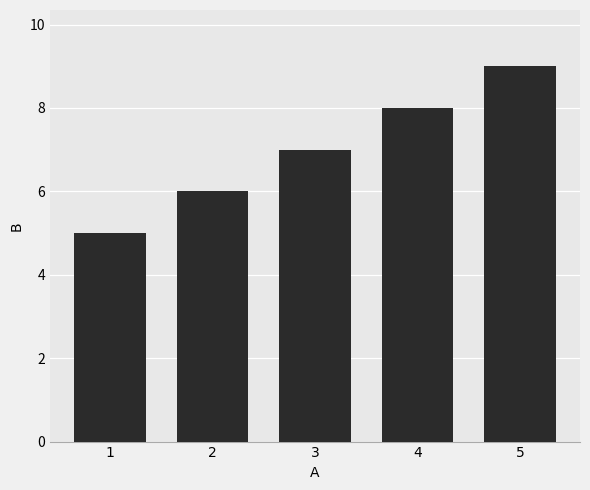

Reading left to right, extract all data points from this chart.

5	6	7	8	9